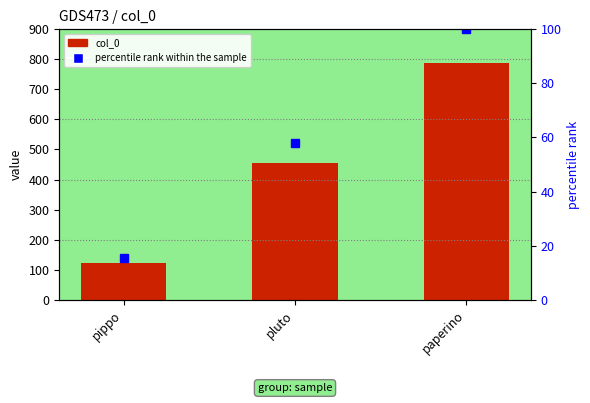

Rank the series at paperino from highest to lowest value.

col_0, percentile rank within the sample